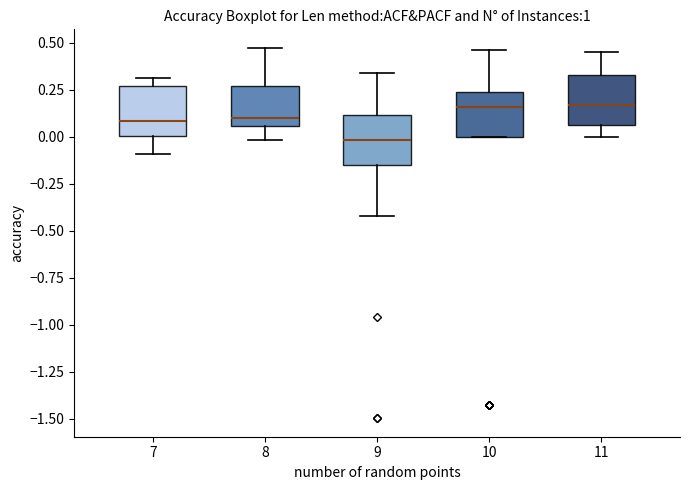

Reading left to right, transcribe this box plot: for each box, give where its median line is, the range the box spans, and where its two whiskers end, as read against the y-axis. The values are not printed on the chart, so give them approximately, as read against the axis.

7: median 0.10, box 0.00 to 0.25, whiskers -0.10 to 0.30
8: median 0.10, box 0.05 to 0.25, whiskers 0.00 to 0.45
9: median 0.00, box -0.15 to 0.10, whiskers -0.40 to 0.35
10: median 0.15, box 0.00 to 0.25, whiskers 0.00 to 0.45
11: median 0.15, box 0.05 to 0.35, whiskers 0.00 to 0.45